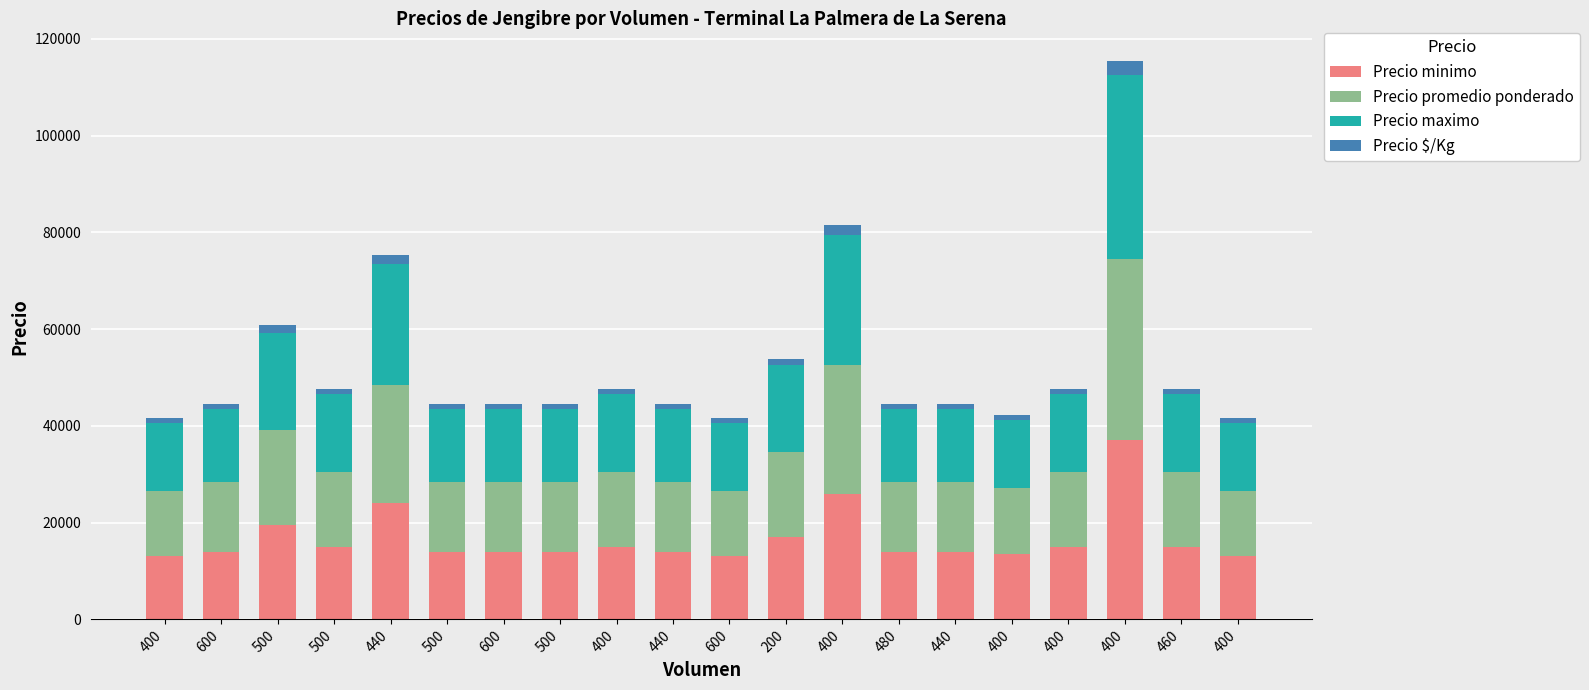

Rank the series by their maximum value, from lowest to highest.

Precio $/Kg, Precio minimo, Precio promedio ponderado, Precio maximo